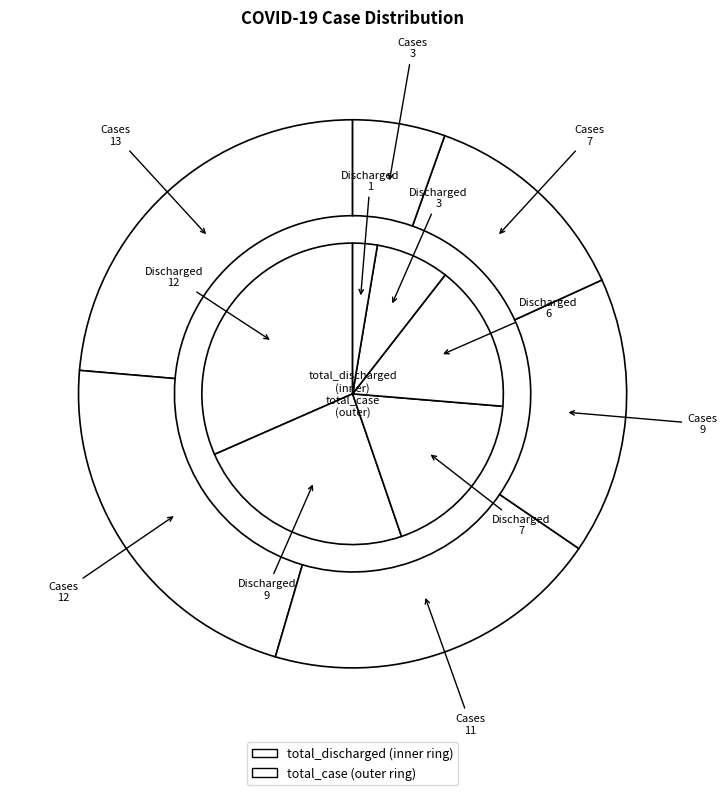

What is the change in value from total_discharged=9 to total_discharged=7?

-2